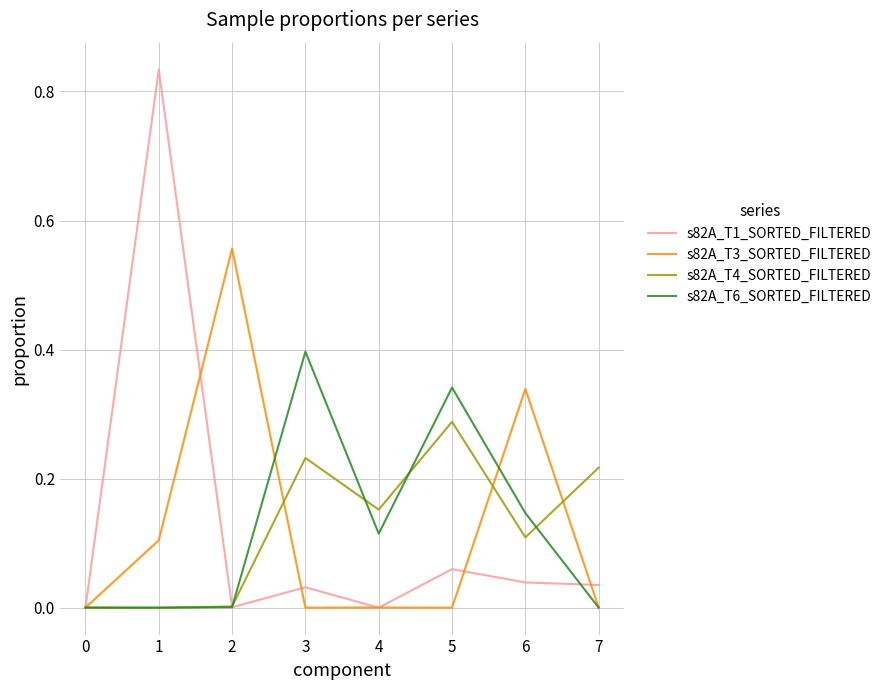

What are all the series names shown in the legend?

s82A_T1_SORTED_FILTERED, s82A_T3_SORTED_FILTERED, s82A_T4_SORTED_FILTERED, s82A_T6_SORTED_FILTERED